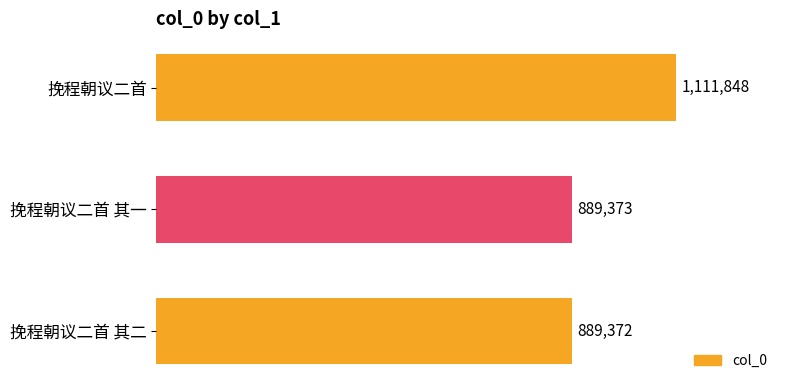

Rank the categories by value from lowest to highest.

挽程朝议二首 其二, 挽程朝议二首 其一, 挽程朝议二首